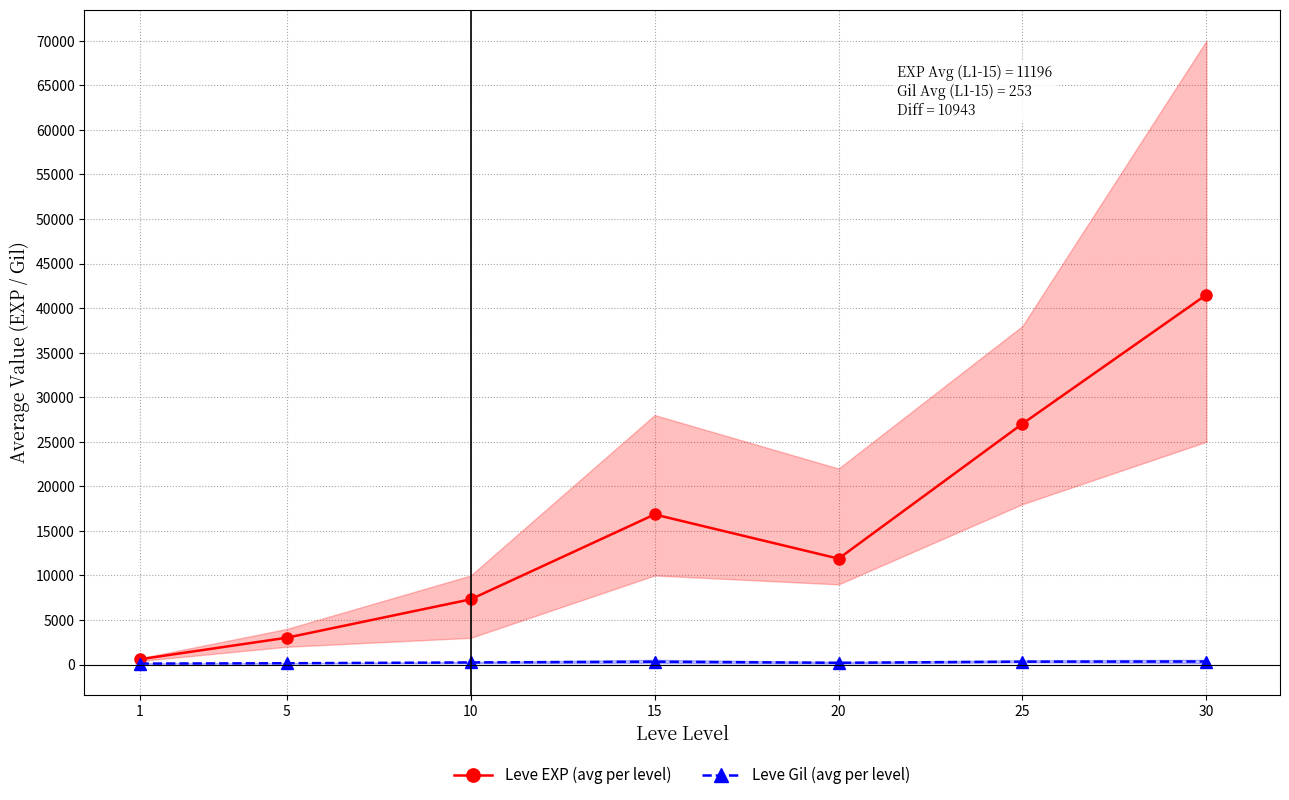

How many interior local valleys does the Leve EXP (avg per level) series have?

1